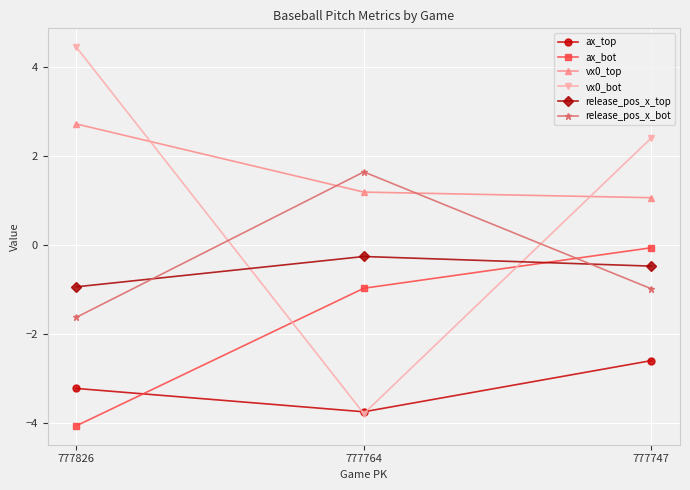

Rank the categories by vx0_bot value from lowest to highest.

777764, 777747, 777826